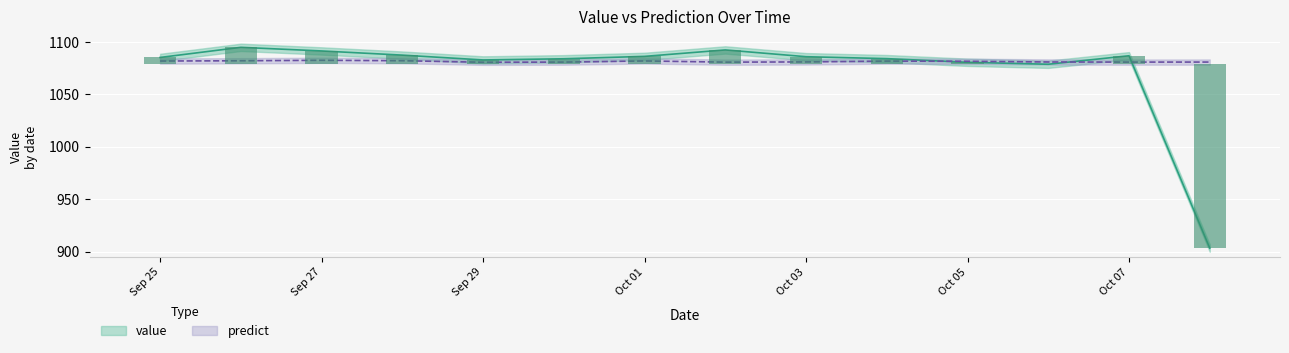

What is the label of the 14th bar from the right?

Sep 25